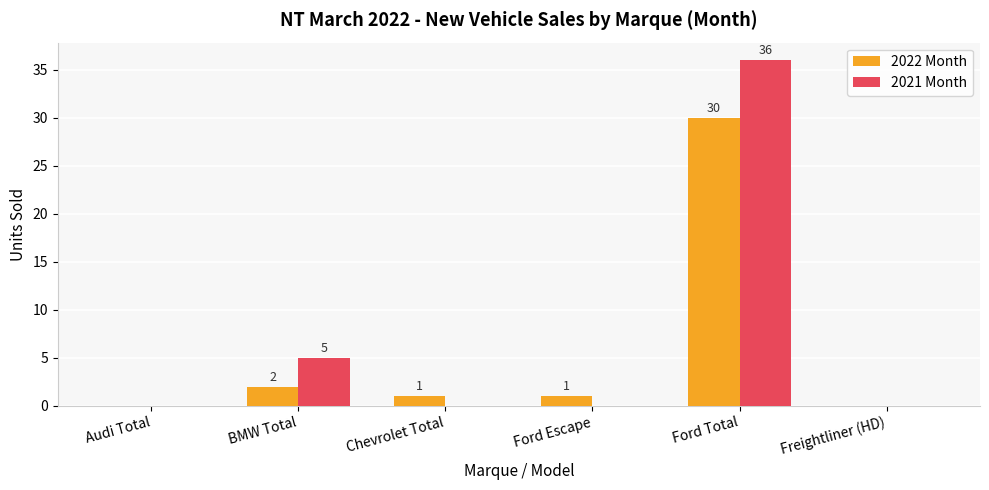

Which category has the highest value across all series?

Ford Total